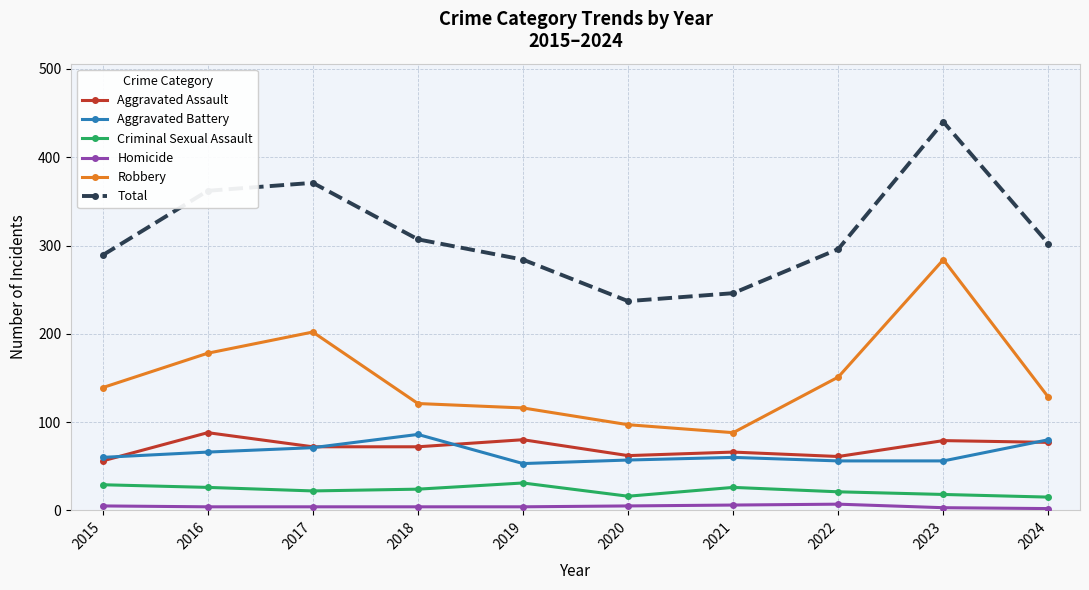

Where is Robbery nearest to the value 186?

2016